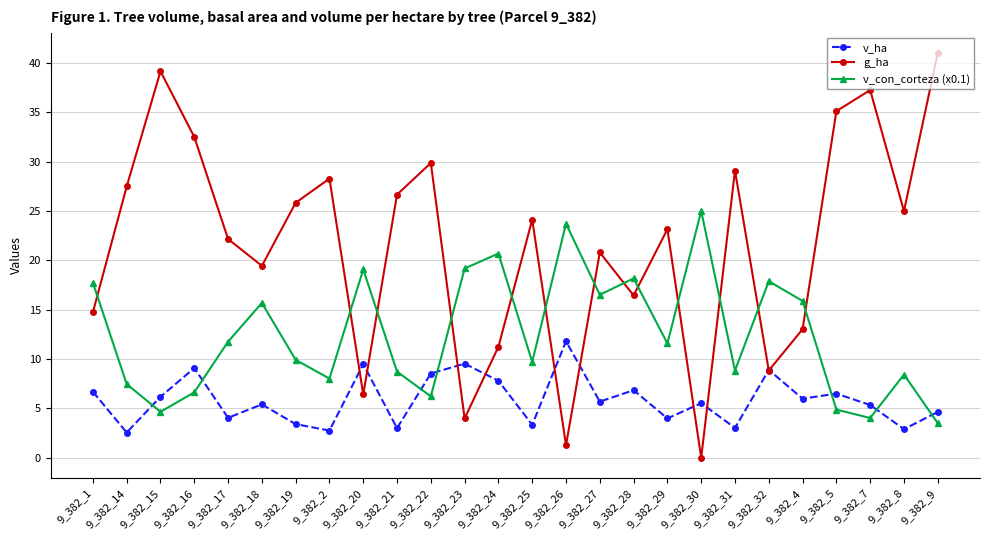

Which series has the largest total across all categories?

g_ha